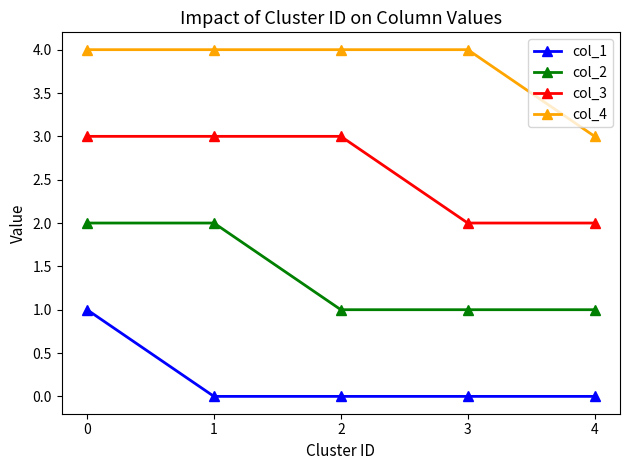

True or false: col_2 and col_3 intersect in this chart.

False